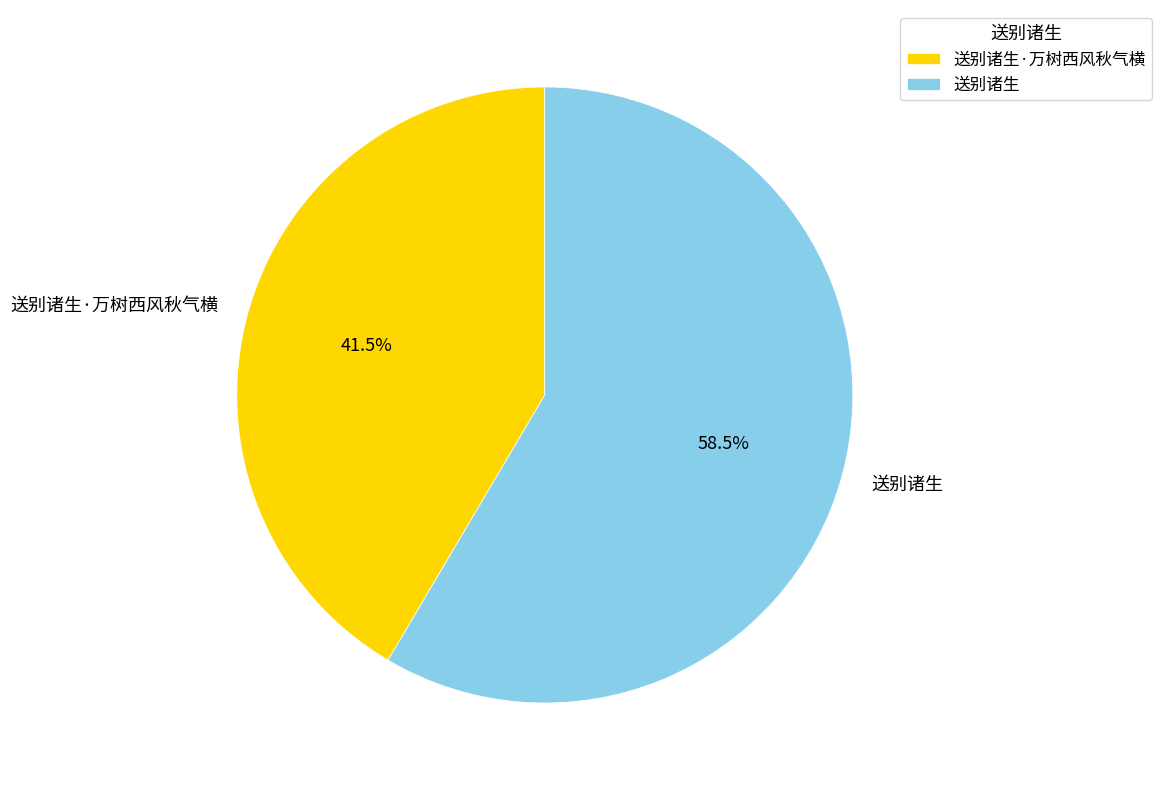

Rank the categories by value from lowest to highest.

送别诸生·万树西风秋气横, 送别诸生